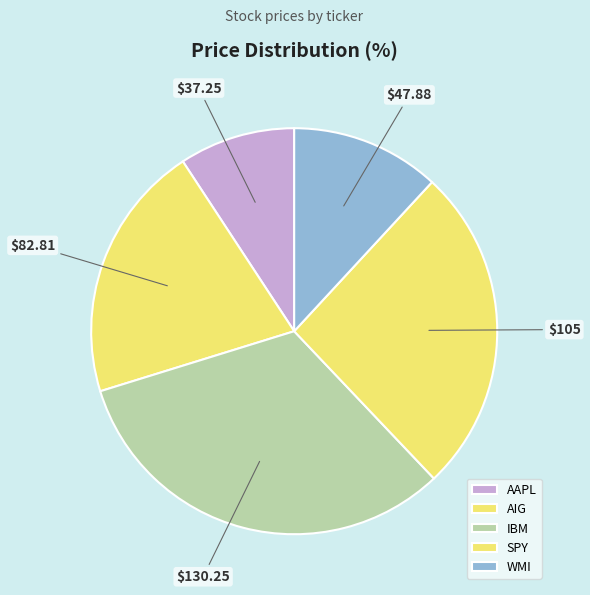

To the nearest percent, what portion does SPY represent?

26%